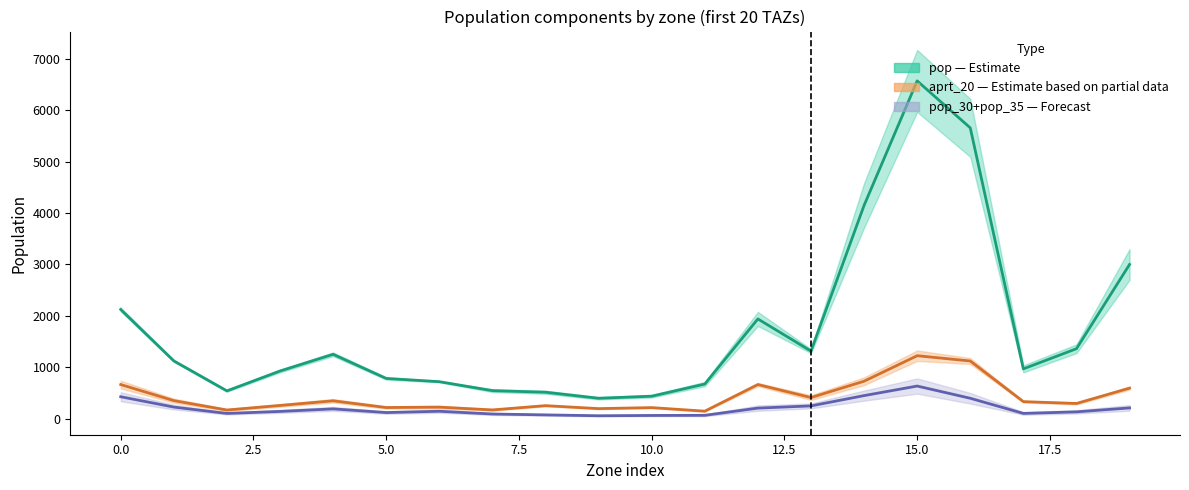

True or false: pop and pop_30 + pop_35 intersect in this chart.

False